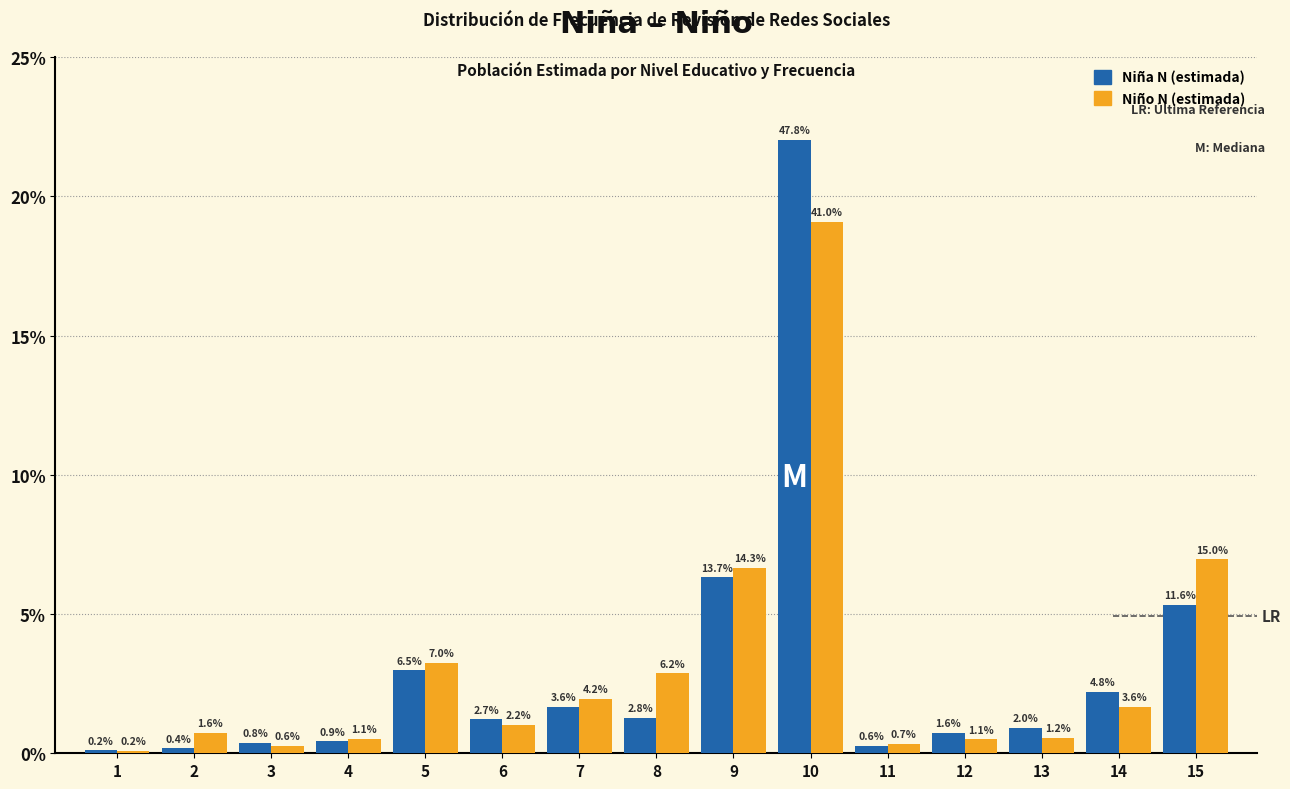

What are all the series names shown in the legend?

Niña N (estimada), Niño N (estimada)